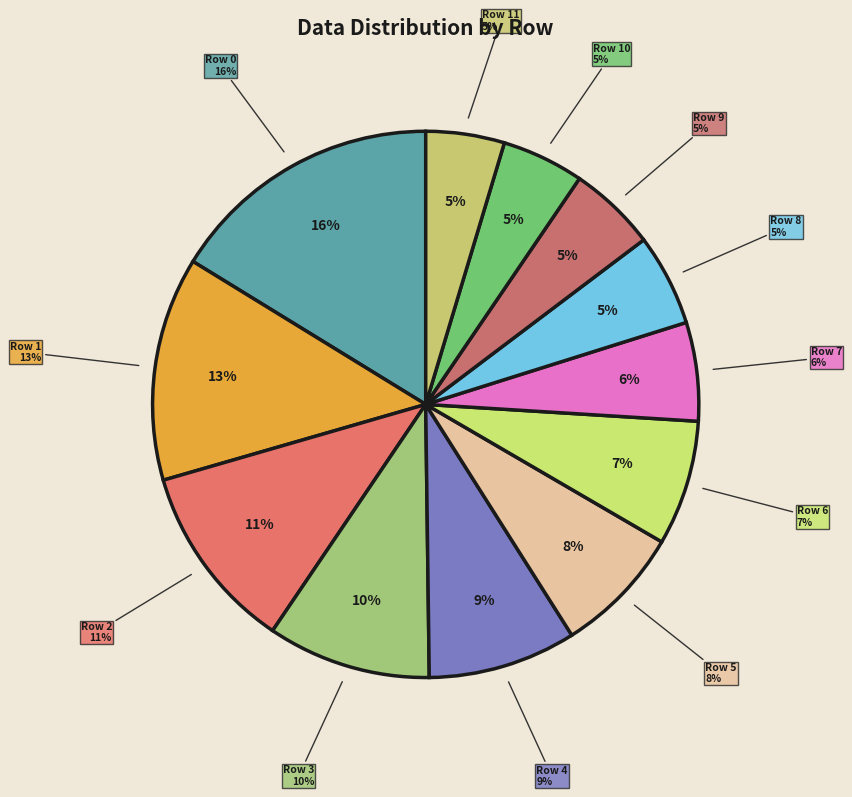

Does any single category account for the majority?

No